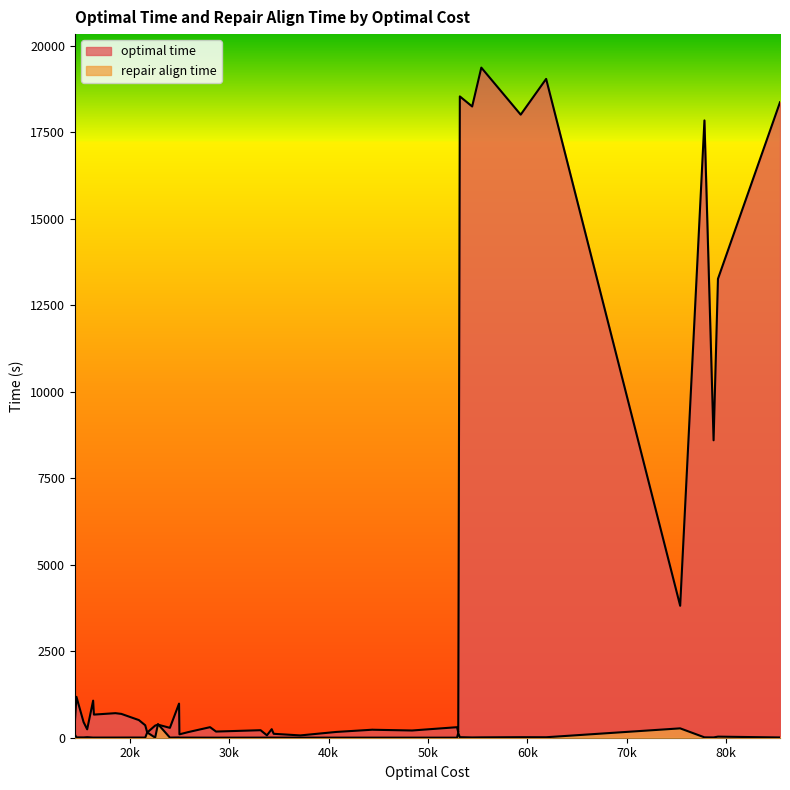

True or false: optimal time has more than 2 interior local peaks.

True